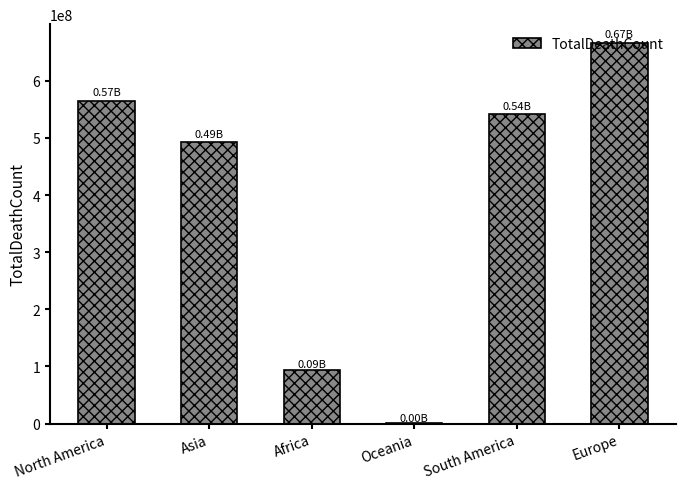

Approximately how many times larger is the value at Asia compared to South America?

0.9